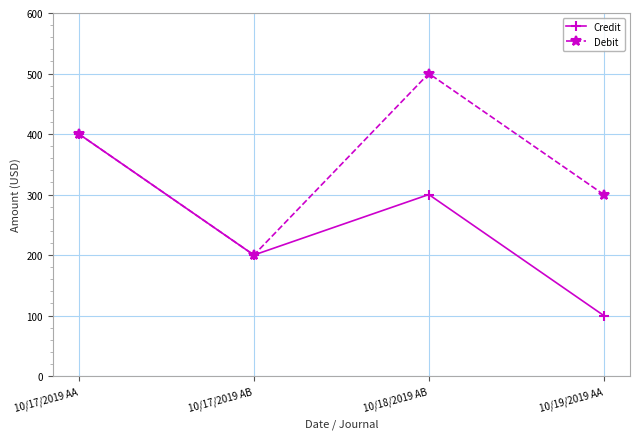

Between 10/17/2019 AA and 10/19/2019 AA, which series saw the biggest shift?

Credit